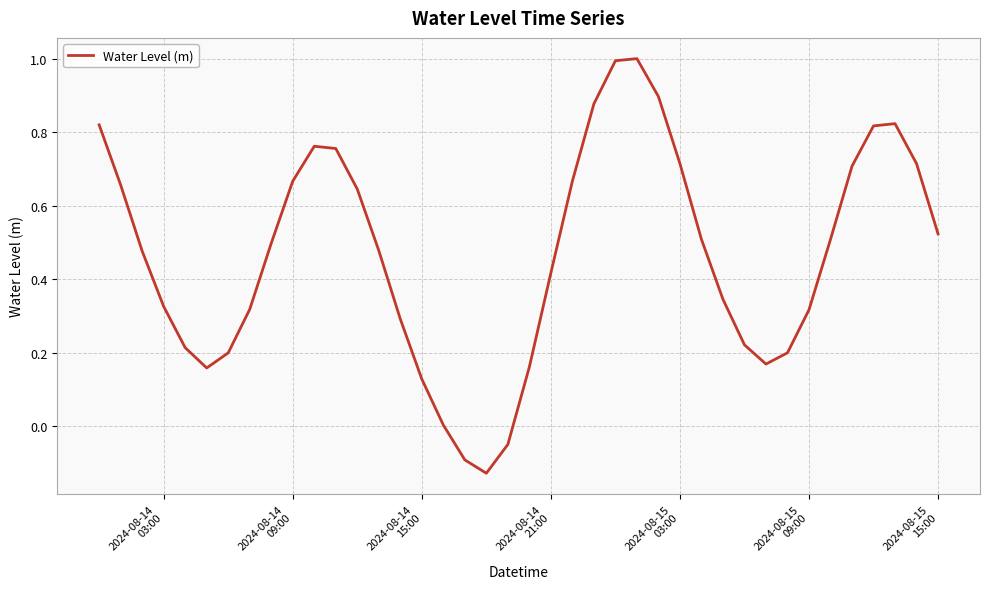

What is the difference between the maximum and minimum values?

1.1